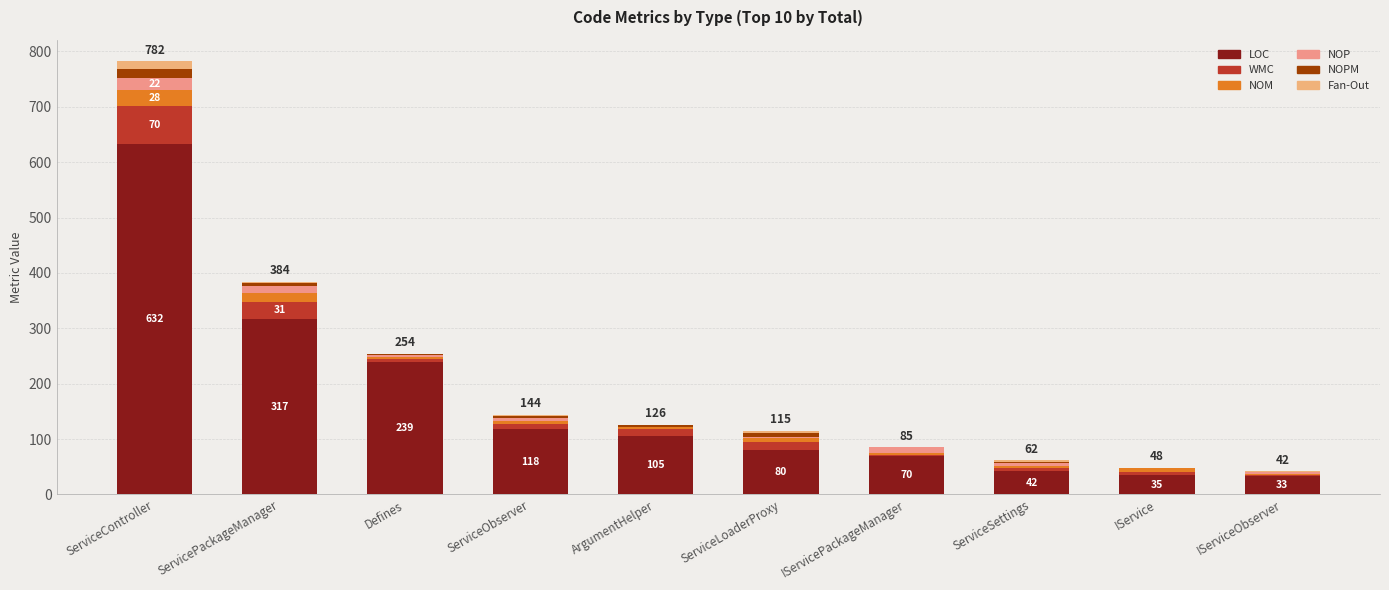

What is the total value across all series at ServiceController?

782